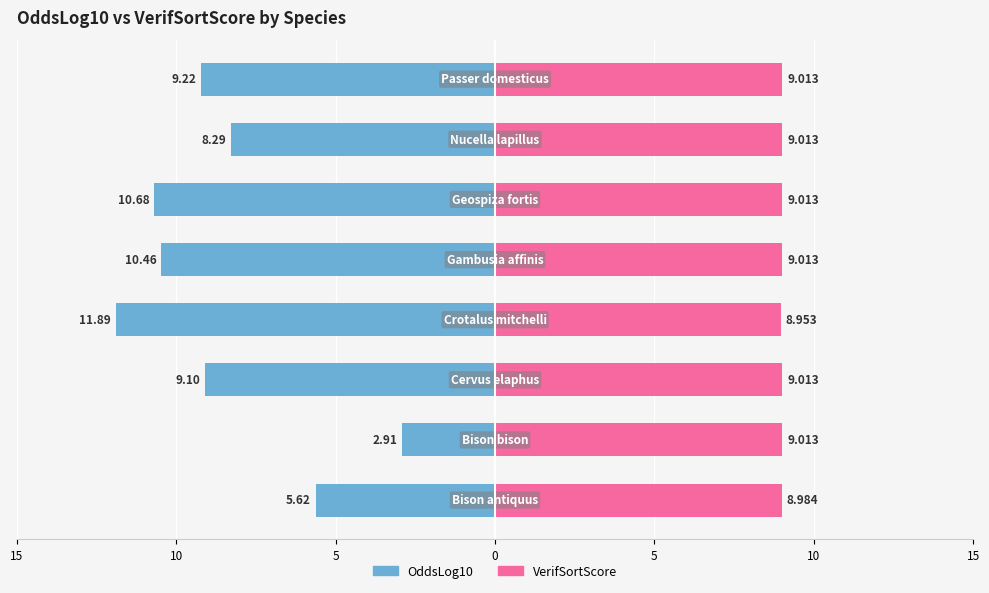

Count the VerifSortScore values in the range 9 to 10.

6